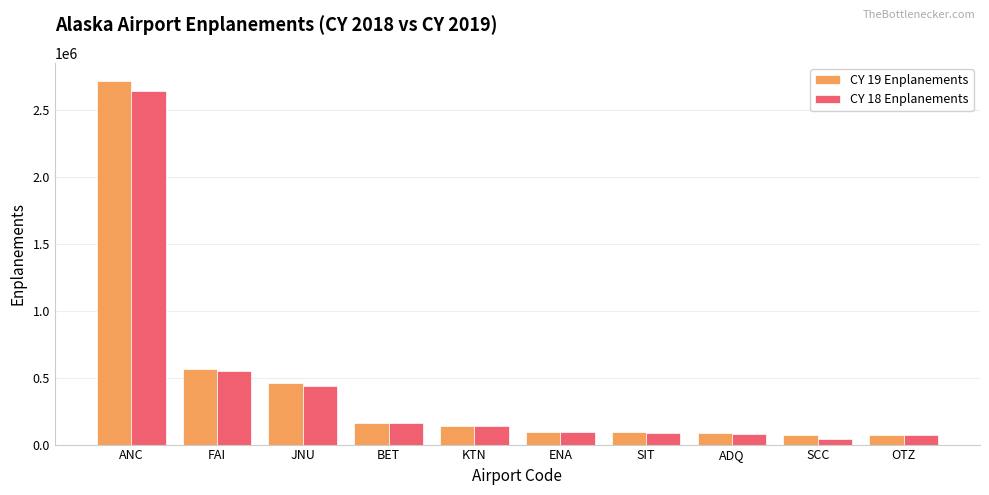

At which category does the chart reach its peak across all series?

ANC